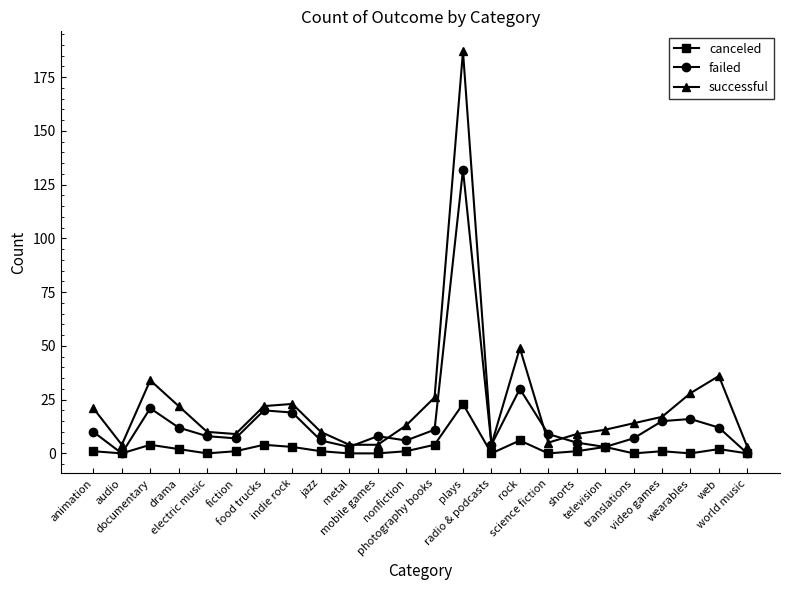

What are all the series names shown in the legend?

canceled, failed, successful